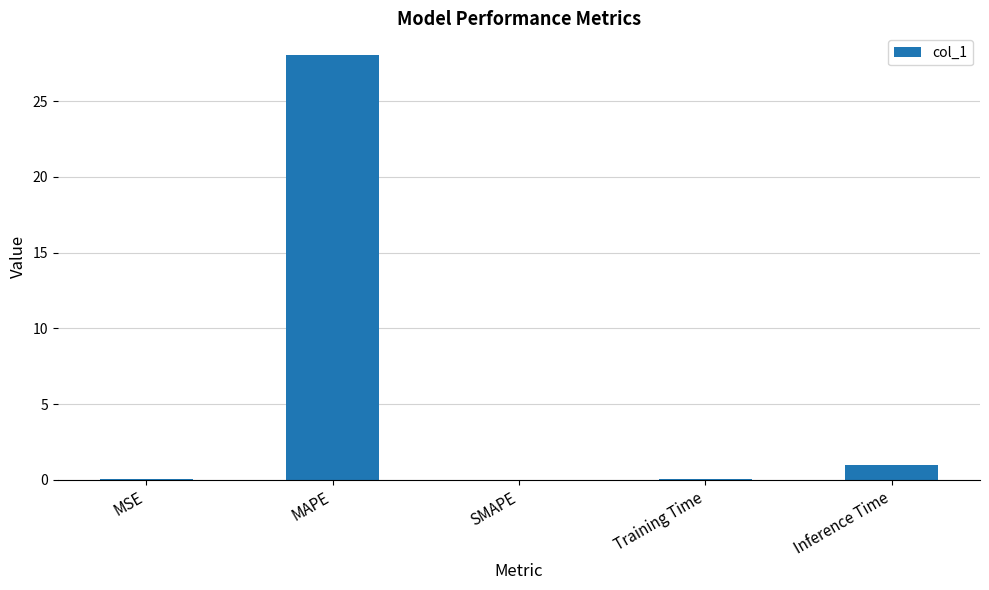

What is the greatest value displayed?

28.1